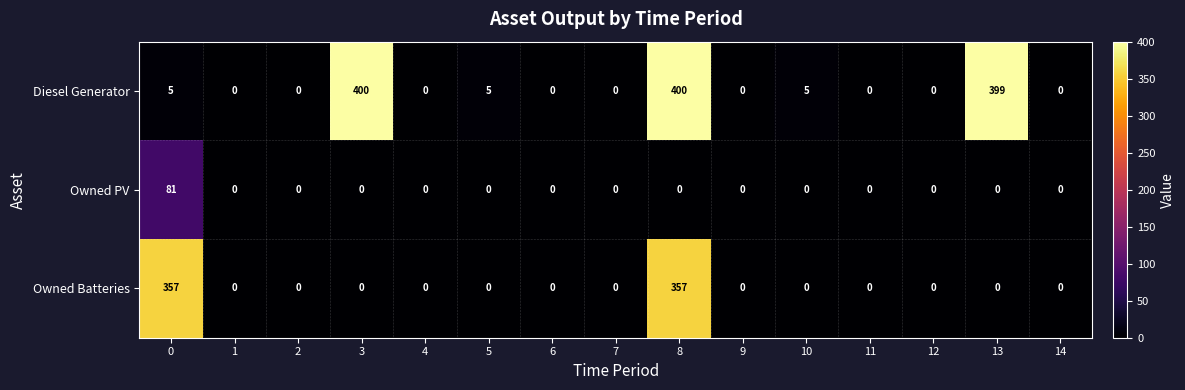

Which series has the widest spread of values?

Diesel Generator